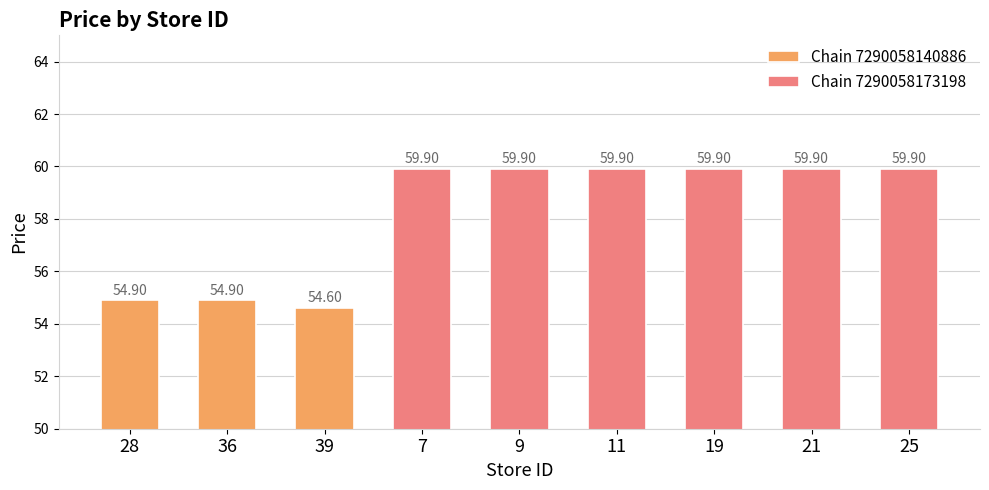

Reading left to right, transcribe all the data shown in this chart.

54.9	54.9	54.6	59.9	59.9	59.9	59.9	59.9	59.9